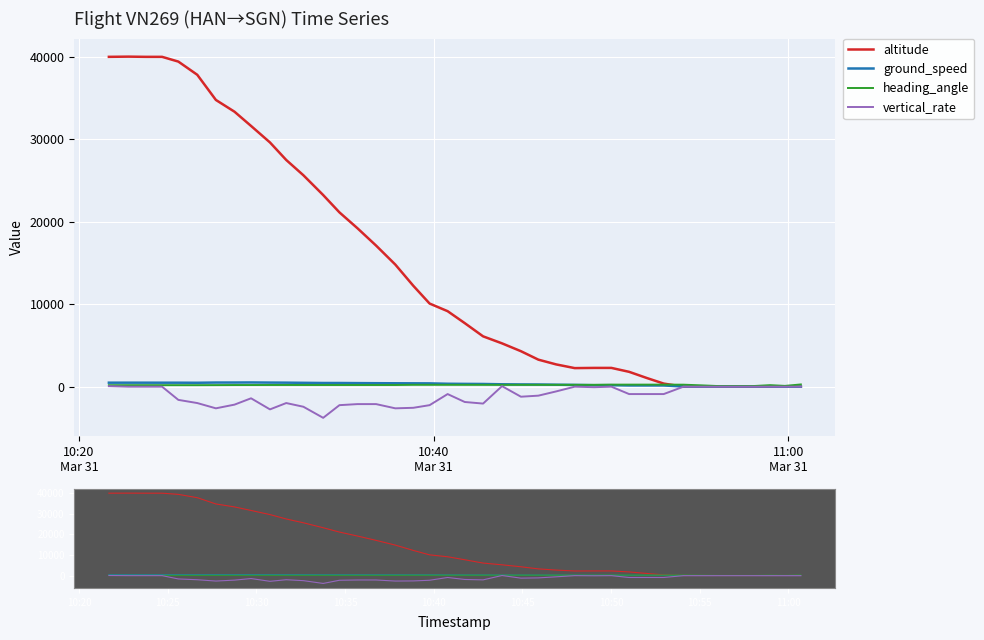

Which series ends up on top after the final intersection of altitude and ground_speed?

altitude